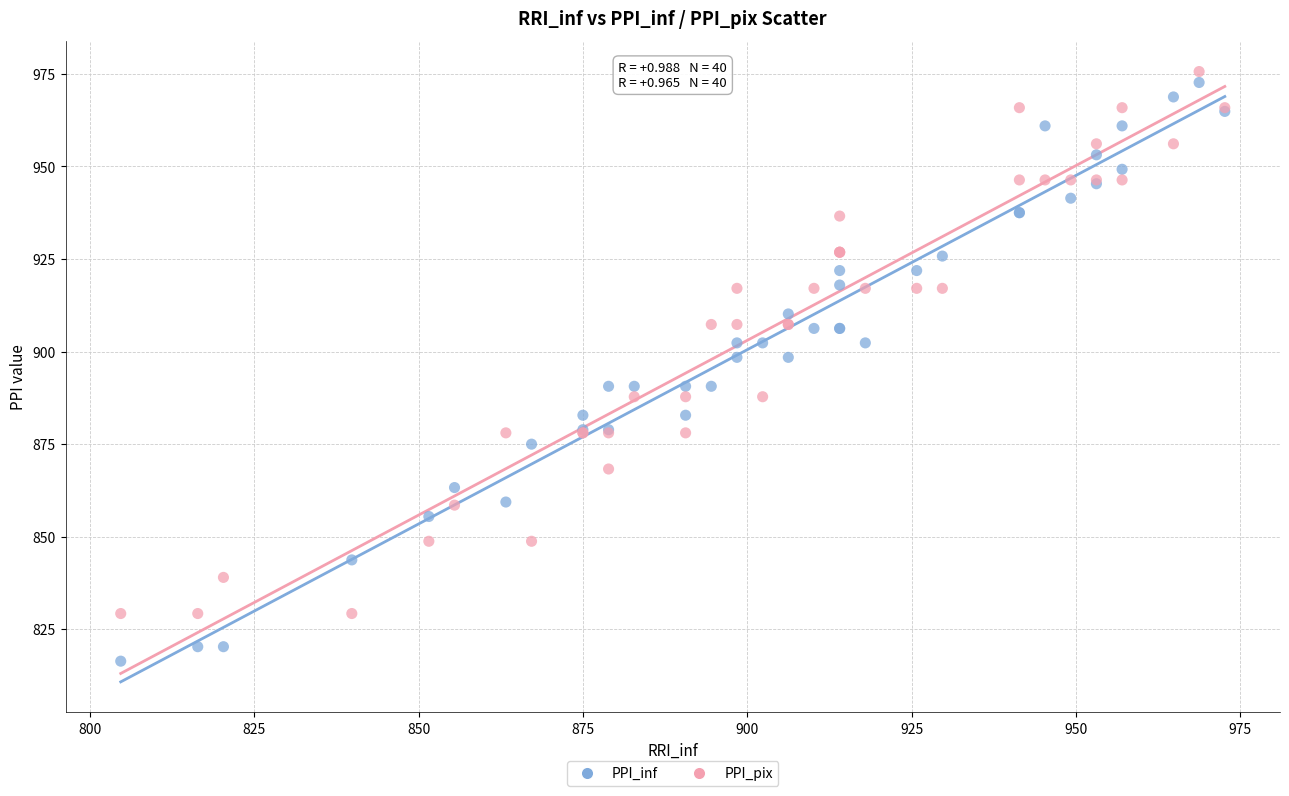

Which series has the widest spread of Y values?

PPI_inf